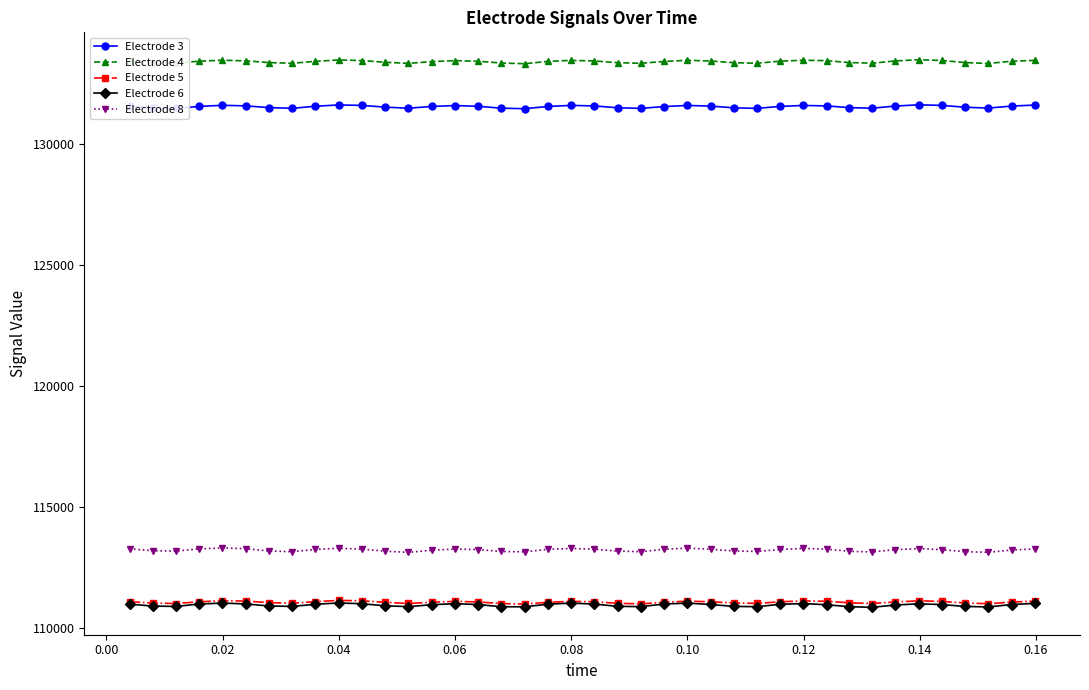

True or false: Electrode 4 has more than 2 interior local peaks.

True